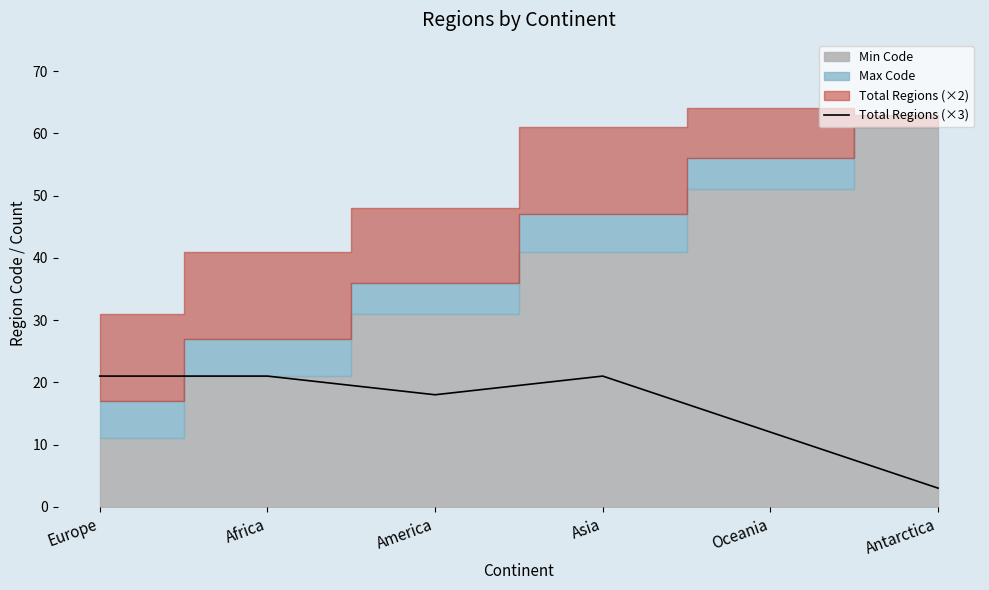

Which has a higher value, Europe or Antarctica?

Europe